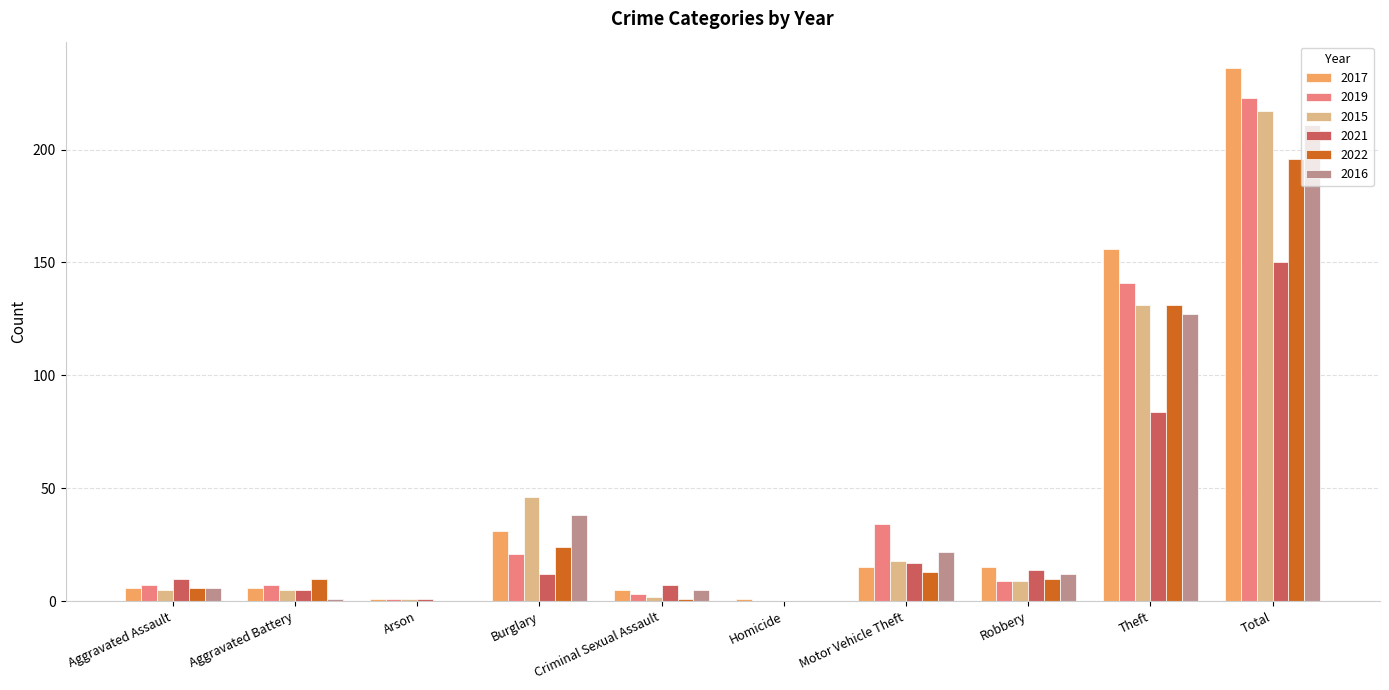

Where is 2015 nearest to the value 108?

Theft